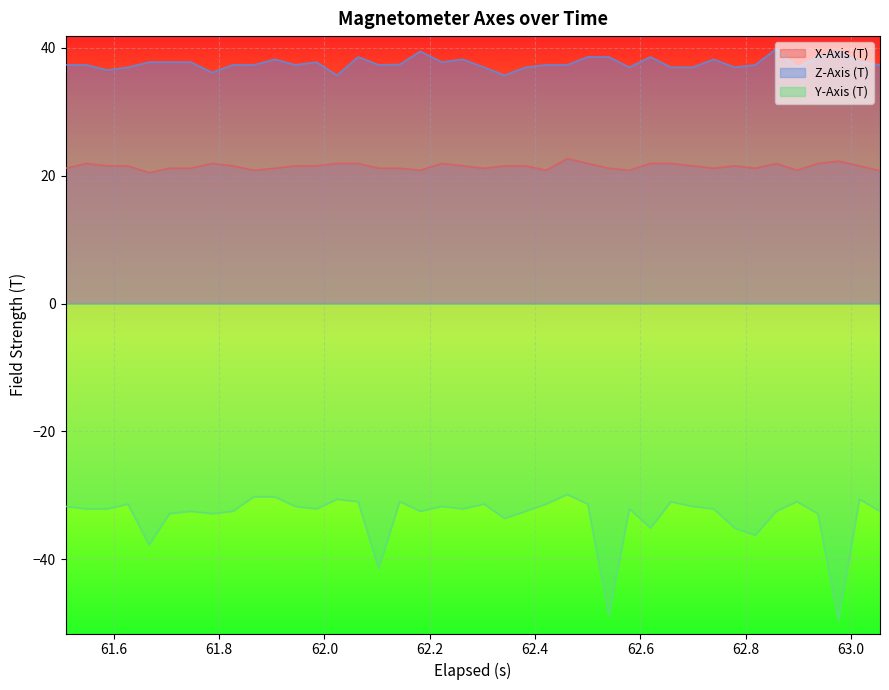

Reading right to left, extract all data points from this chart.

X-Axis (T): 20.8	21.5	22.3	21.9	20.9	21.9	21.2	21.5	21.2	21.5	21.9	21.9	20.9	21.2	21.9	22.7	20.9	21.5	21.5	21.2	21.5	21.9	20.9	21.2	21.2	21.9	21.9	21.5	21.5	21.2	20.9	21.5	21.9	21.2	21.2	20.5	21.5	21.5	21.9	21.2
Z-Axis (T): 37.3	37.8	39.4	38.6	36.9	39.8	37.3	36.9	38.2	36.9	36.9	38.6	36.9	38.6	38.6	37.3	37.3	36.9	35.7	36.9	38.2	37.8	39.4	37.4	37.3	38.6	35.7	37.8	37.3	38.2	37.3	37.3	36.1	37.8	37.8	37.8	36.9	36.5	37.3	37.3
Y-Axis (T): -32.5	-30.6	-49.6	-32.9	-31.0	-32.5	-36.2	-35.1	-32.1	-31.7	-31.0	-35.1	-32.1	-48.9	-31.4	-29.9	-31.4	-32.5	-33.6	-31.4	-32.1	-31.7	-32.5	-31.0	-41.4	-31.0	-30.6	-32.1	-31.7	-30.2	-30.2	-32.5	-32.9	-32.5	-32.9	-37.7	-31.4	-32.1	-32.1	-31.7